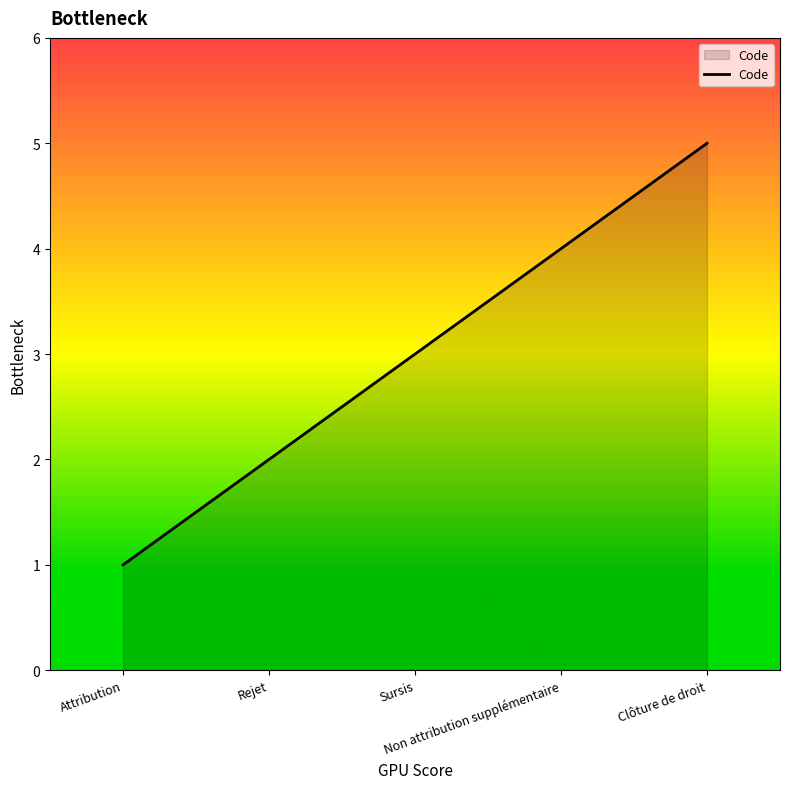

Does the chart display data point markers on the line(s)?

No